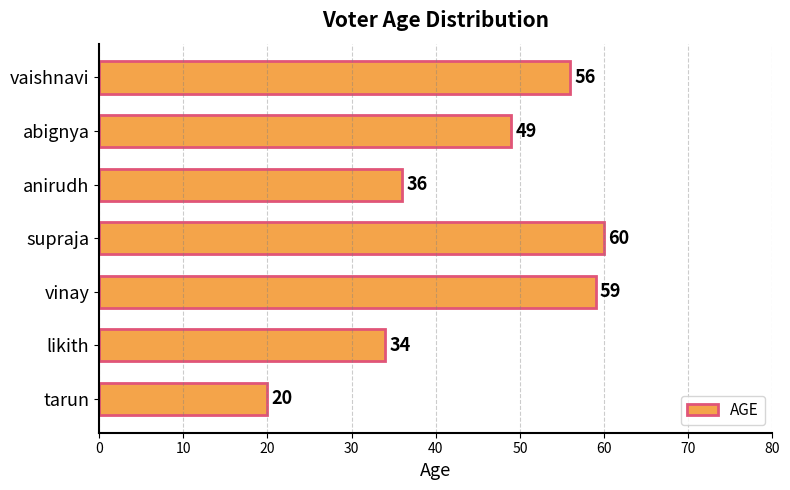

What is the sum of all values?

314